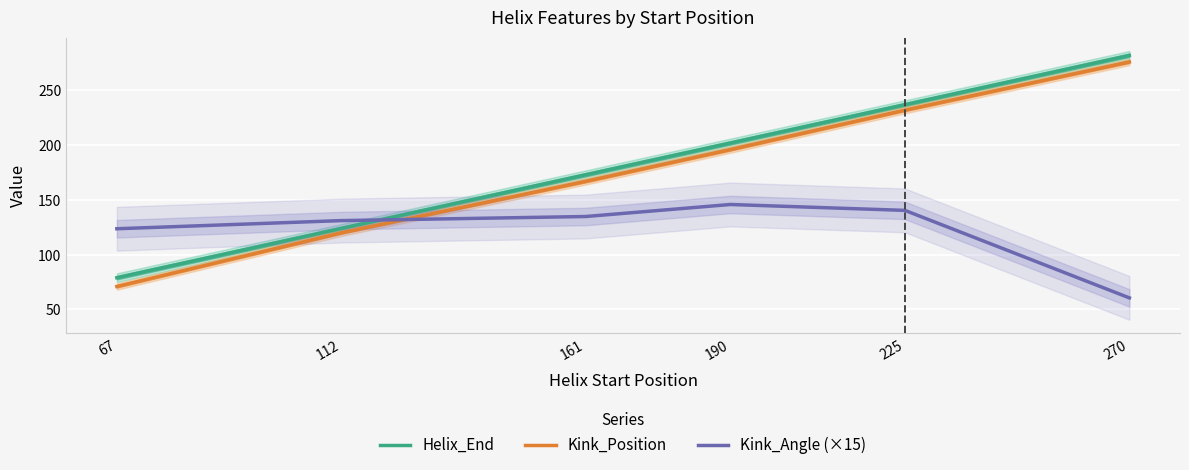

At which label does Helix_End reach its minimum?

67